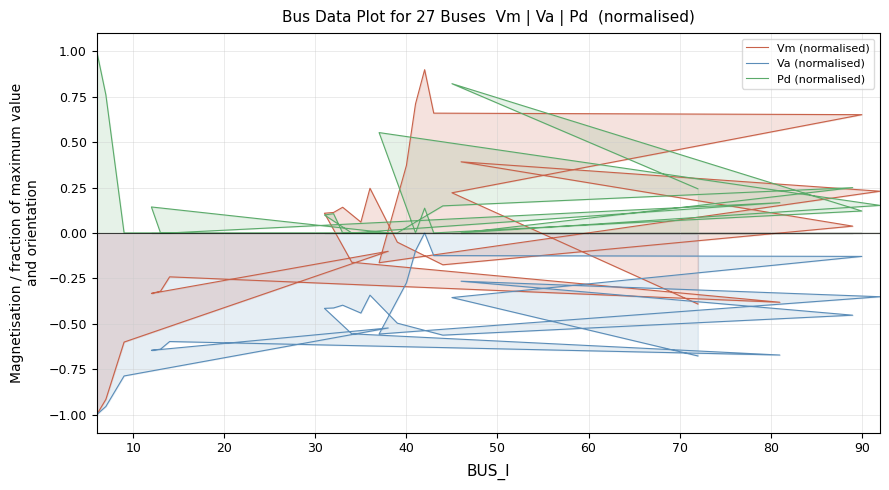

Rank the series by their maximum value, from highest to lowest.

Pd (normalised), Vm (normalised), Va (normalised)